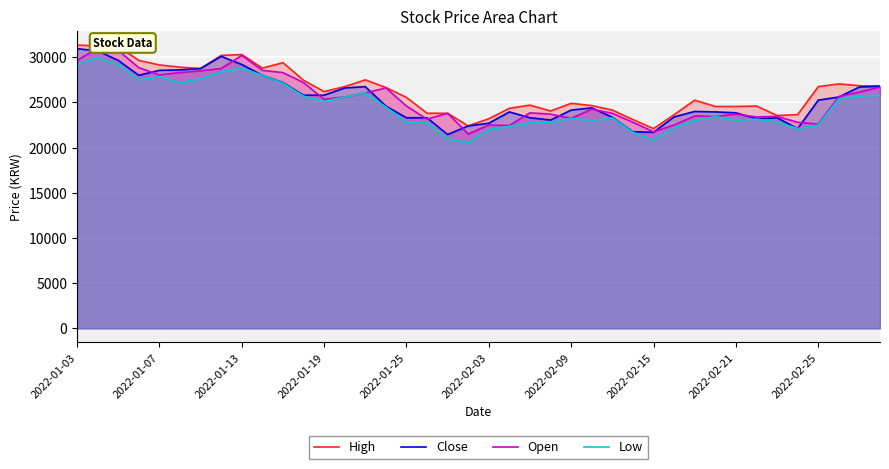

How many interior local valleys does the High series have?

7